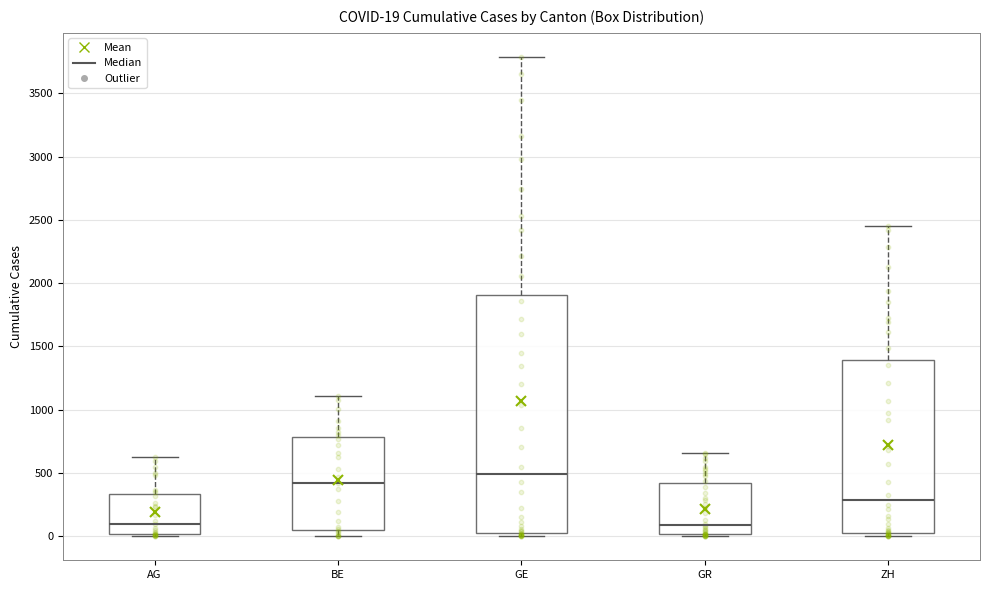

Comparing the boxes themselves (not the whiskers), which one is the tallest?

GE